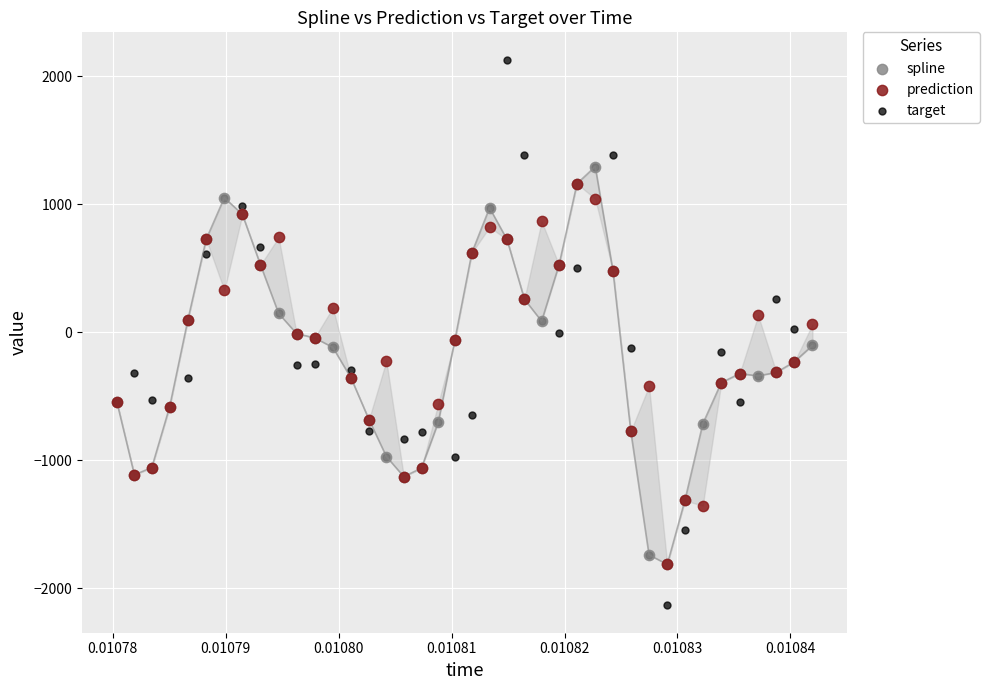

What are all the series names shown in the legend?

spline, prediction, target